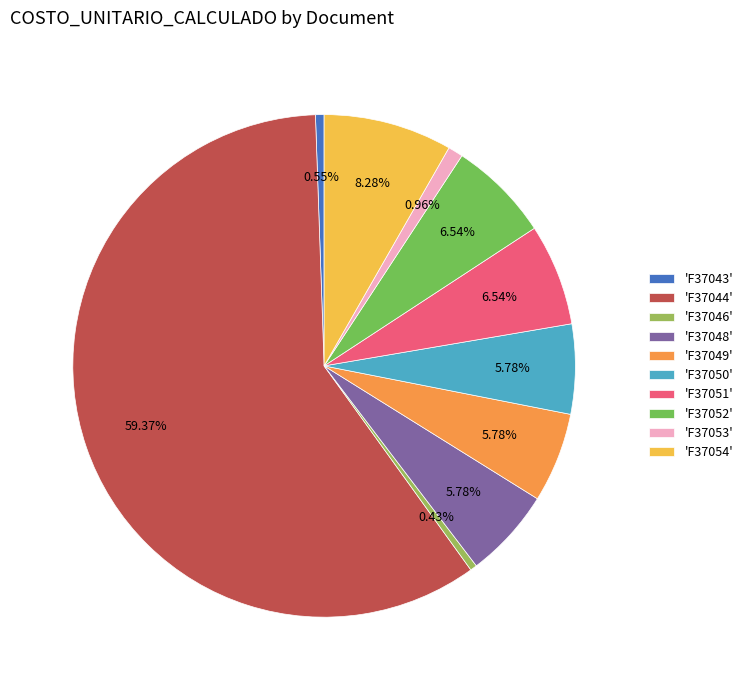

Does any single category account for the majority?

Yes